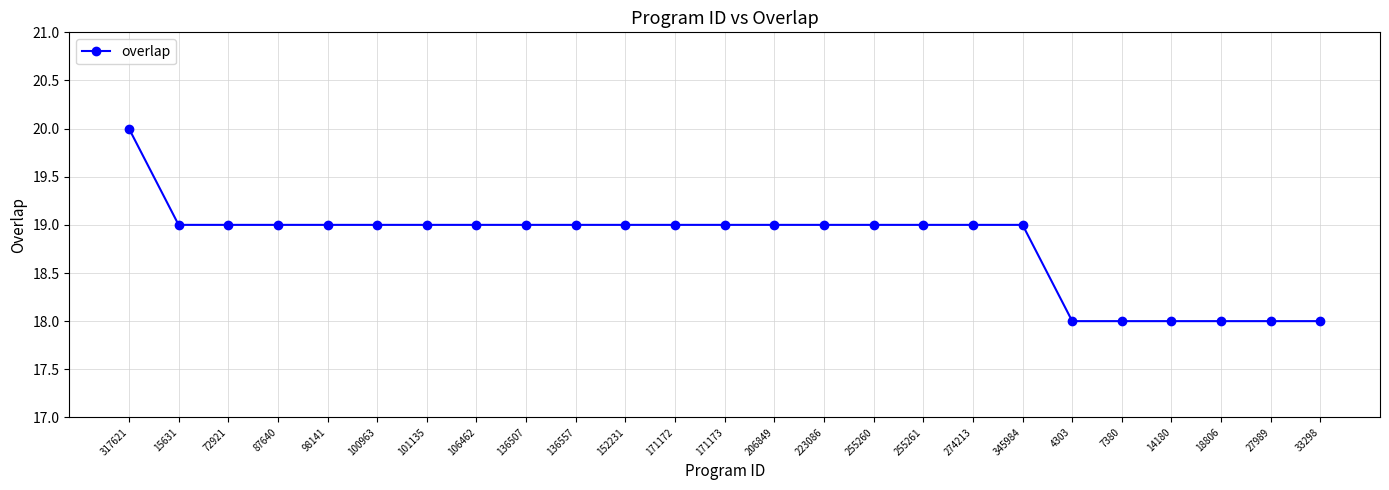

What is the difference between the second highest and second lowest values?

1